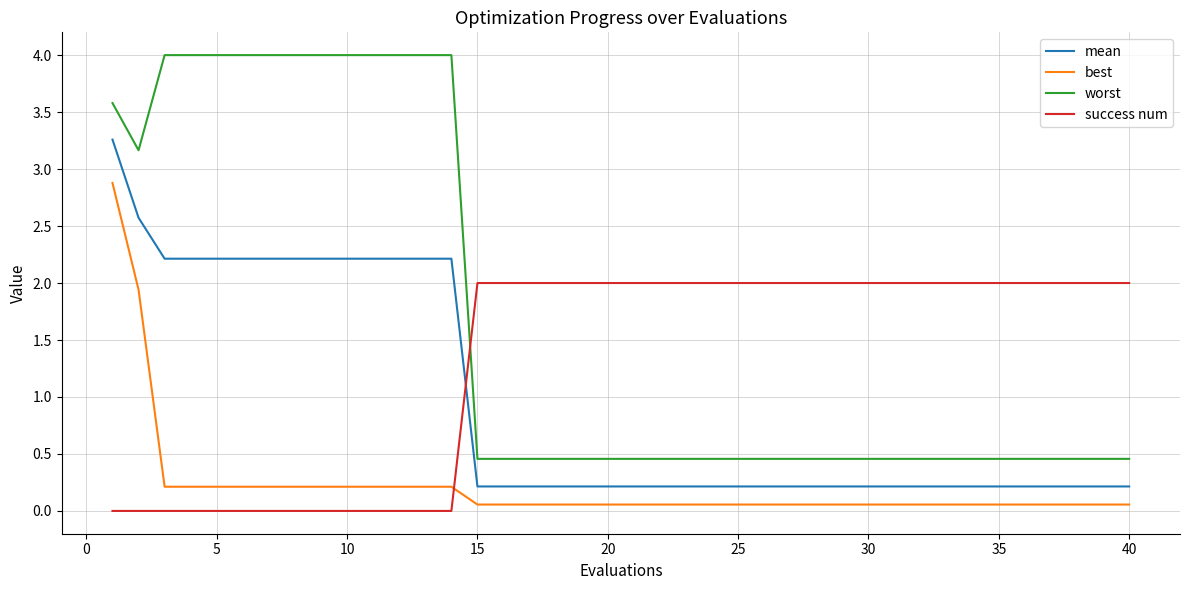

What is the maximum value for success num?

2.0